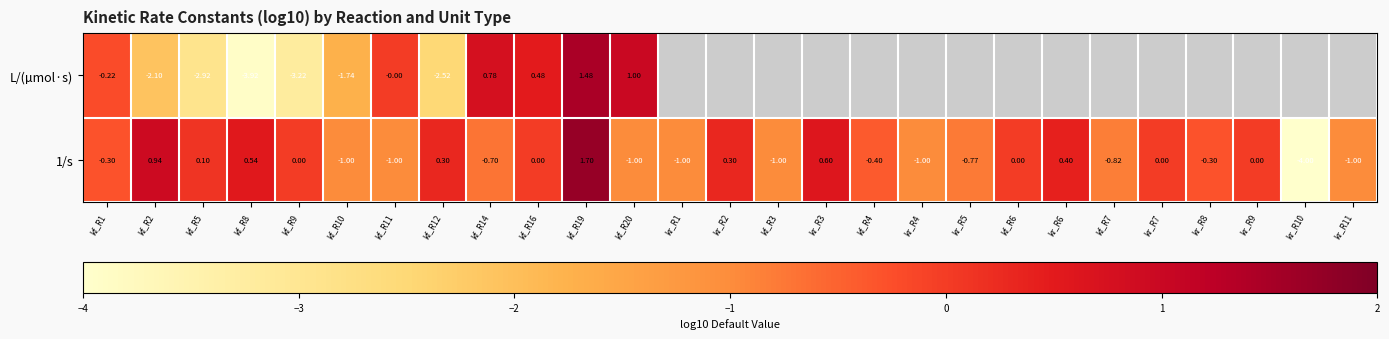

What is the greatest value displayed?

1.7